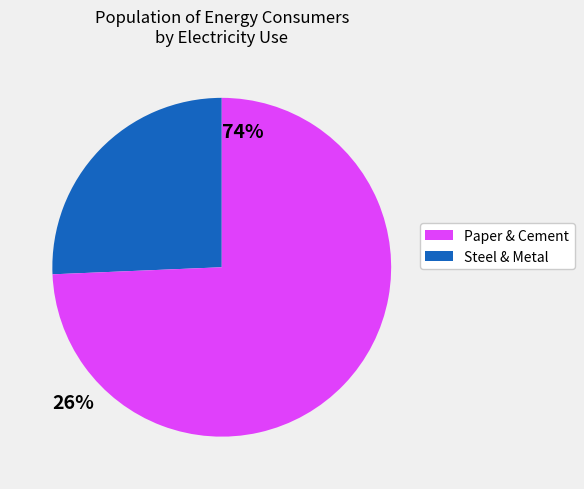

Is there any slice that represents more than half of the pie?

Yes